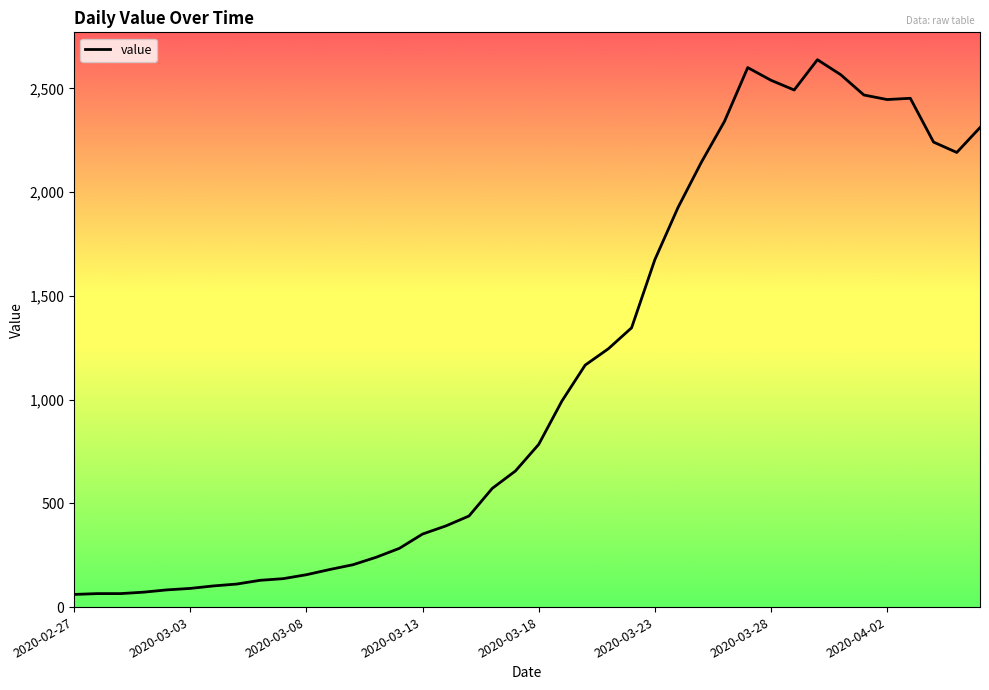

What is the greatest value displayed?

2638